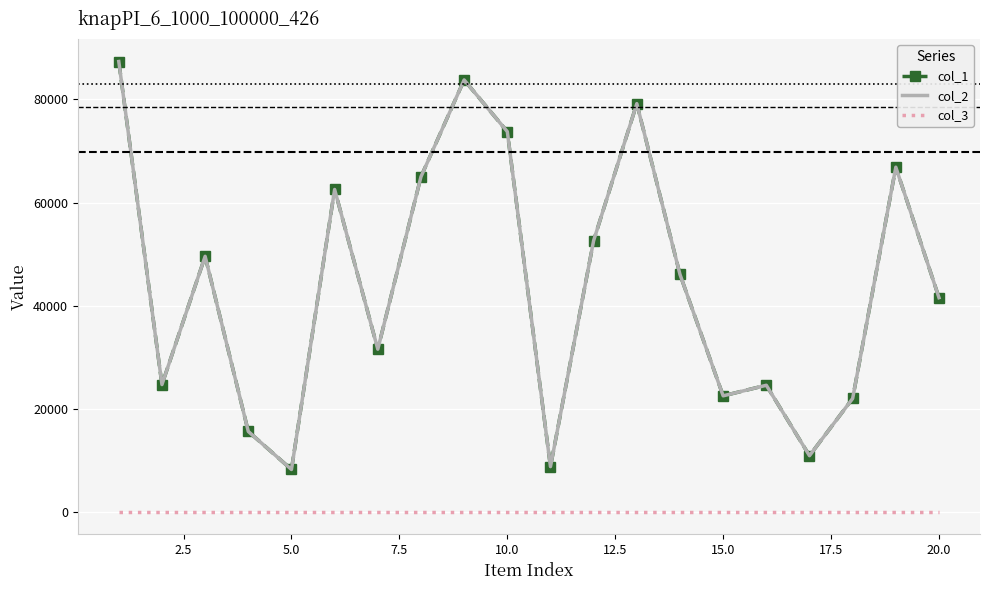

At how many categories does at least one series exceed 15174?

17